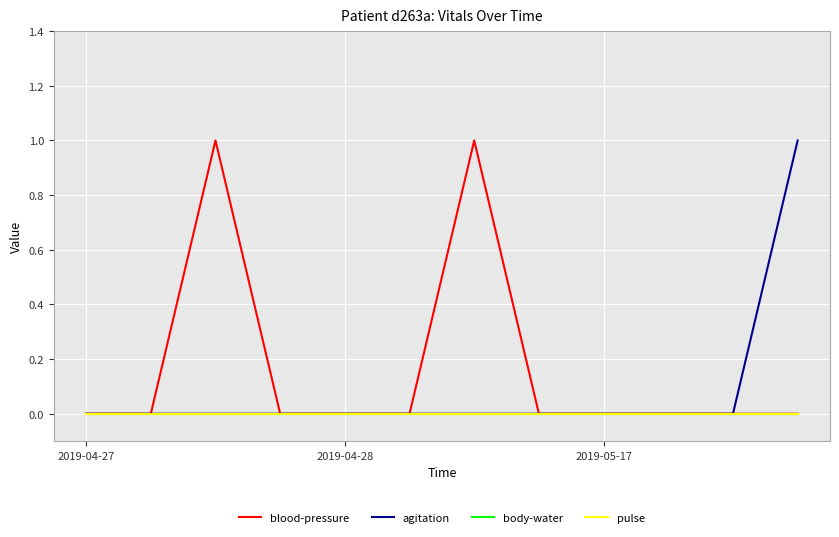

List the series in order of their peak value, highest first.

blood-pressure, agitation, body-water, pulse